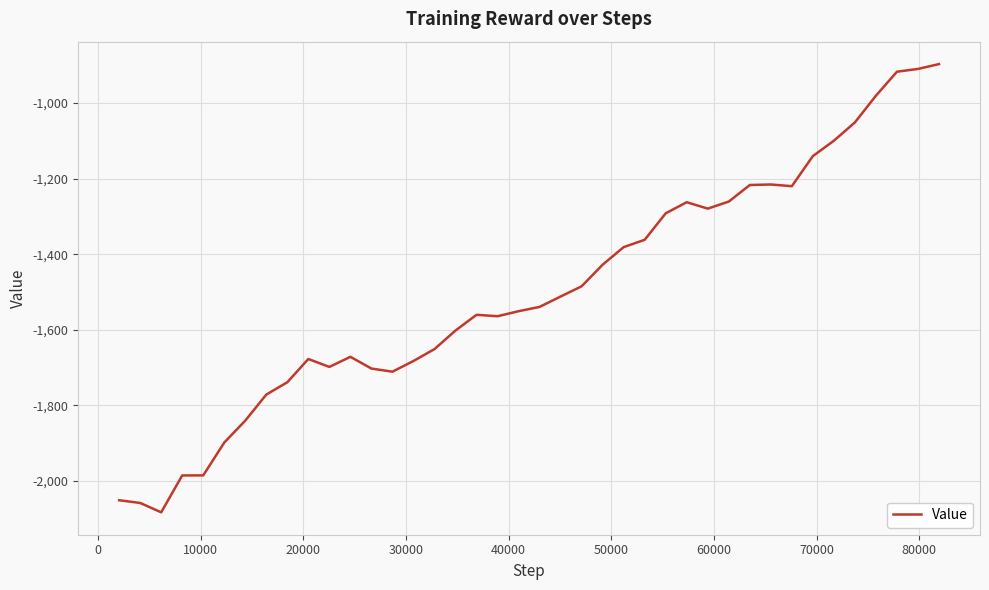

What is the difference between the maximum and minimum values?

1185.1